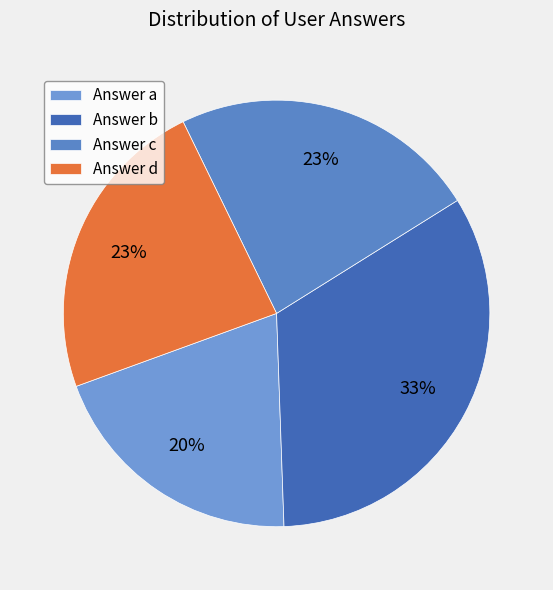

To the nearest percent, what is the average slice percentage?

25%